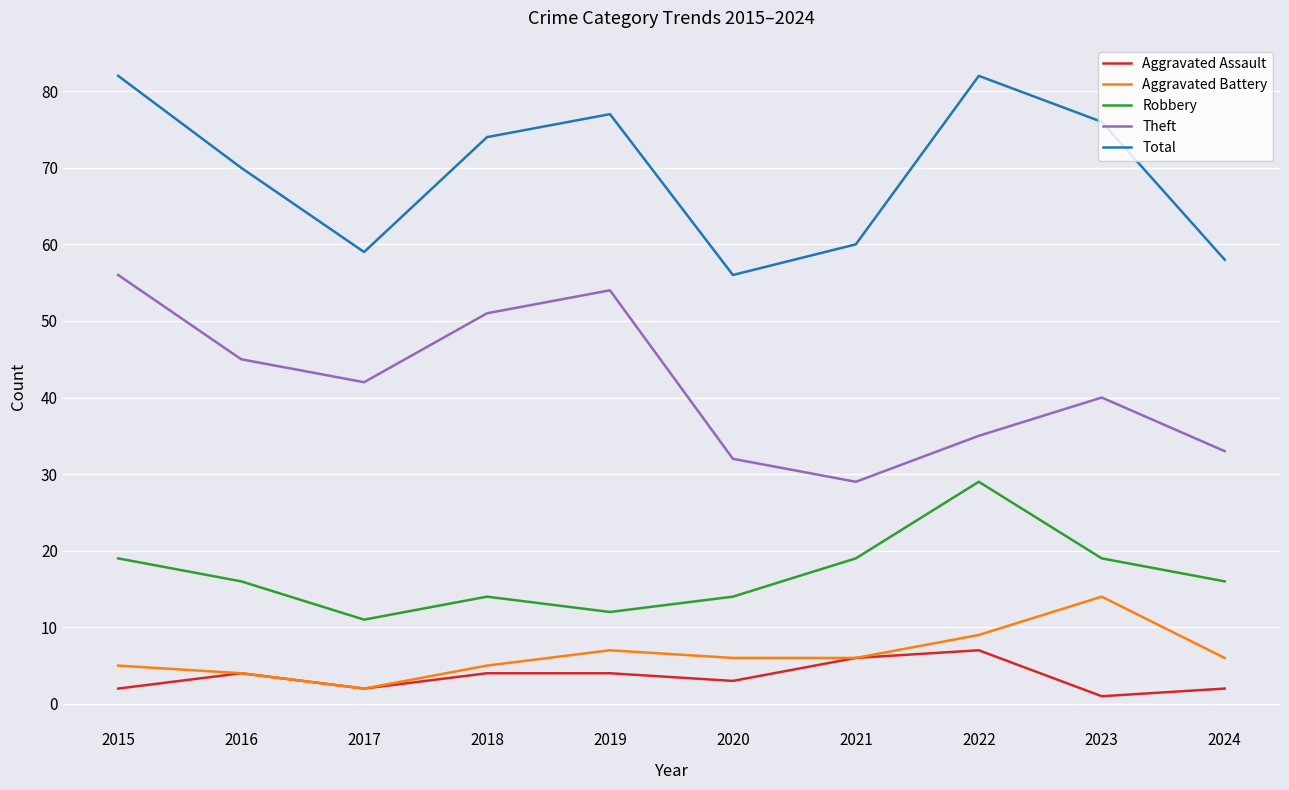

At which label does Aggravated Battery first exceed 6?

2019